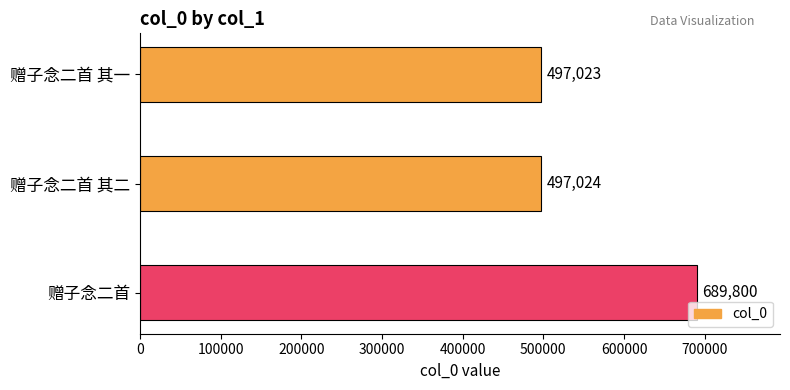

Which has a higher value, 赠子念二首 or 赠子念二首 其一?

赠子念二首